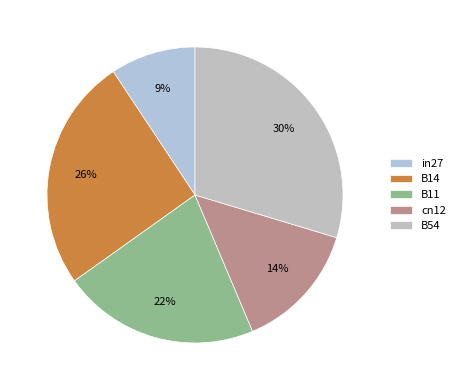

Which category has the smallest portion of the pie?

in27